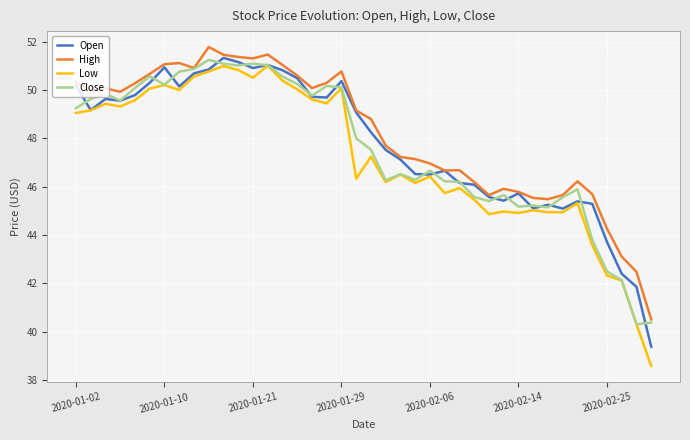

True or false: Low and High cross at least once.

False